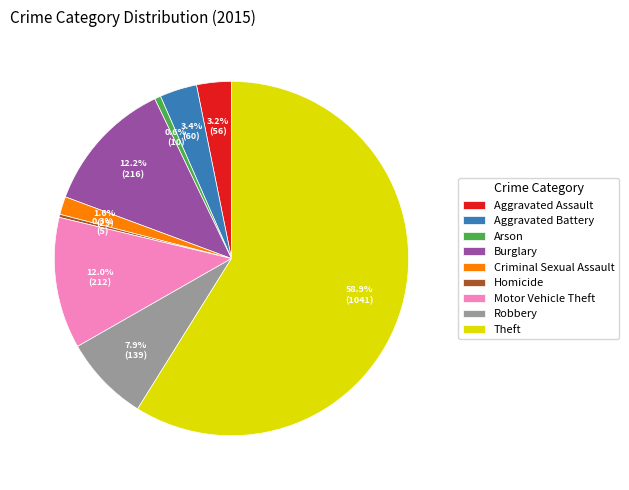

Count the number of slices in the pie.

9